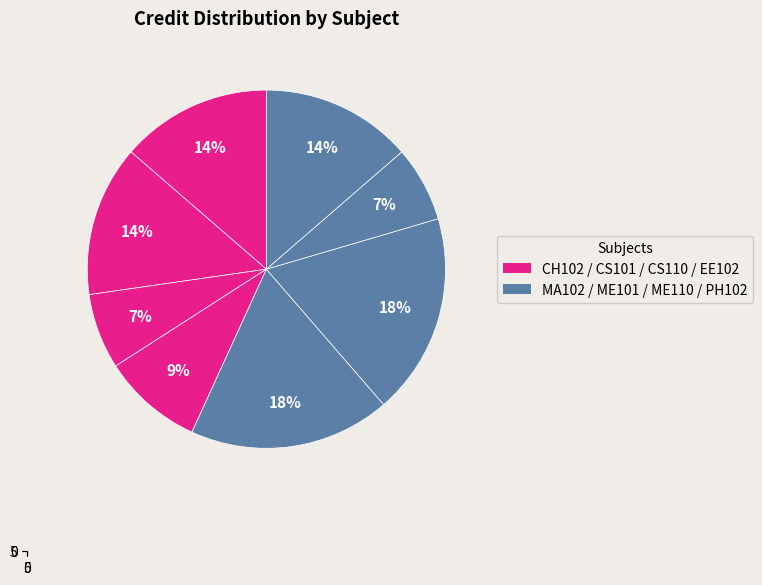

How many slices are in this pie chart?

8